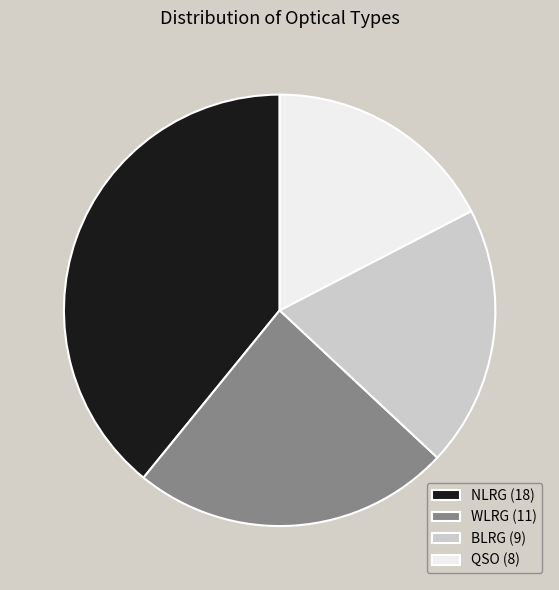

Is it true that NLRG is 47% of the pie?

False